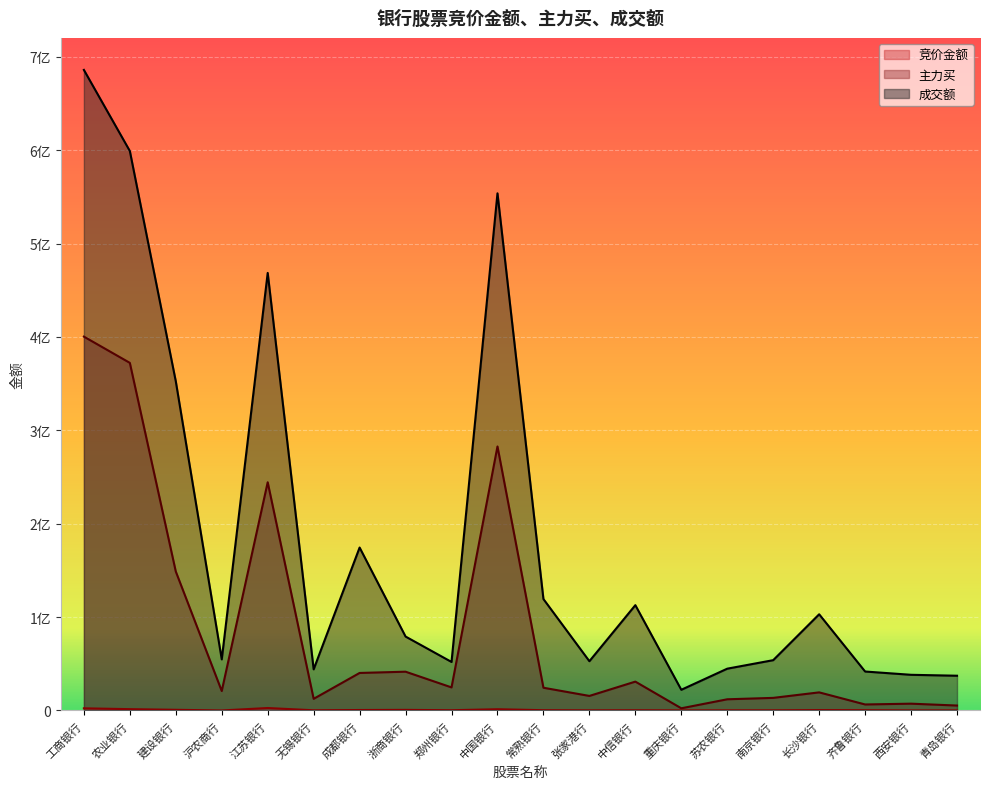

Count the number of data series in this chart.

3